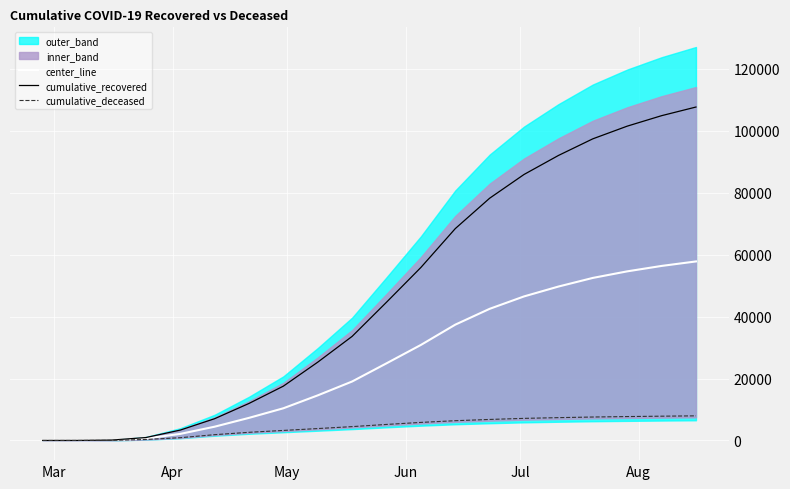

How many categories are shown in the chart?

20